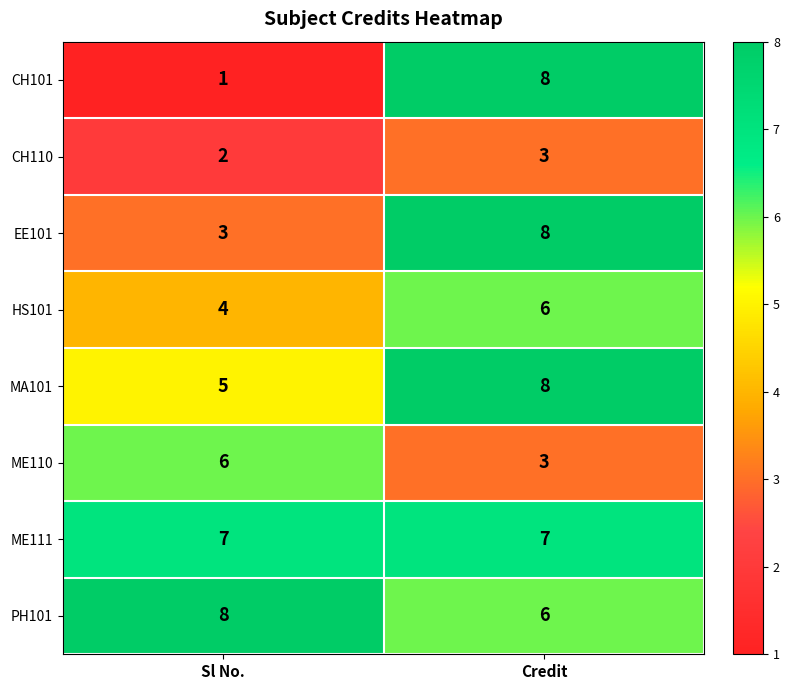

Rank the categories by ME110 value from highest to lowest.

Sl No., Credit